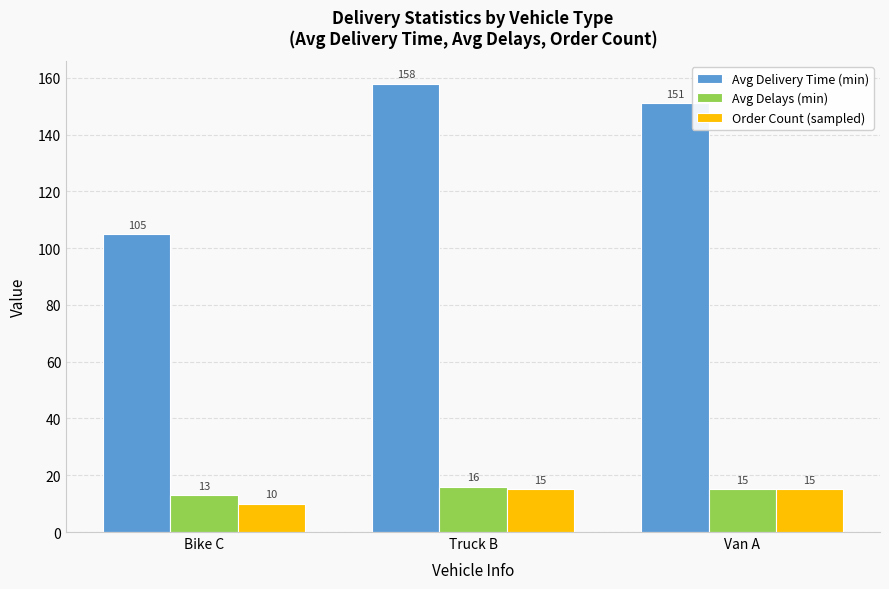

Which category has the lowest value in the Order Count (sampled) series?

Bike C